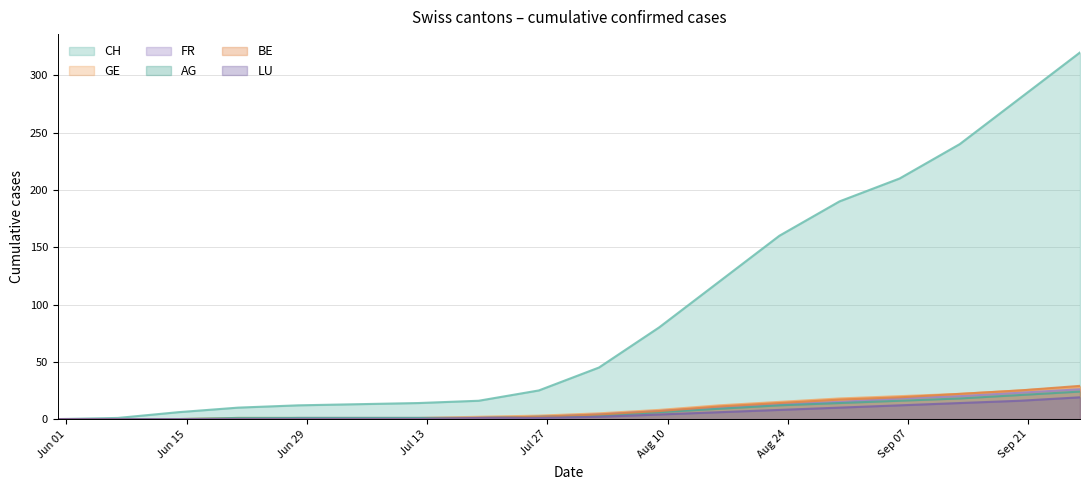

What is the maximum value shown in the chart?

320